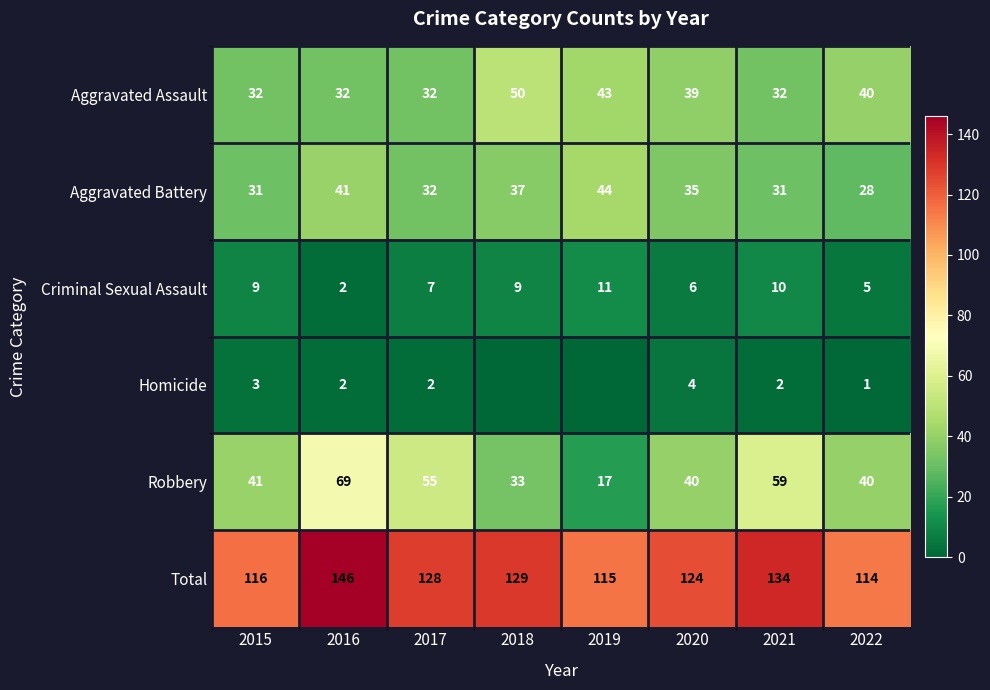

How many categories are shown in the chart?

8